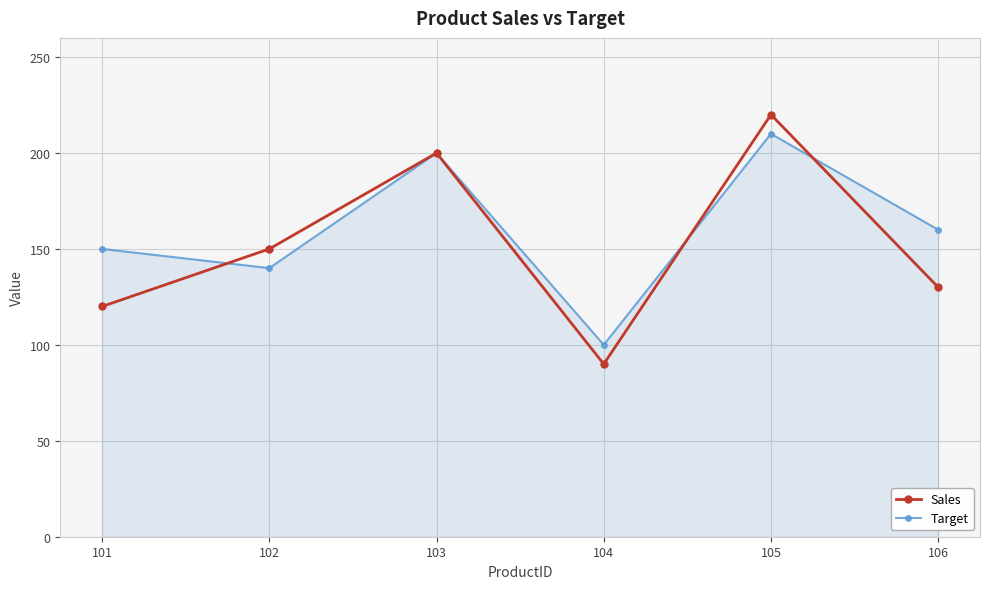

Which series has the widest spread of values?

Sales